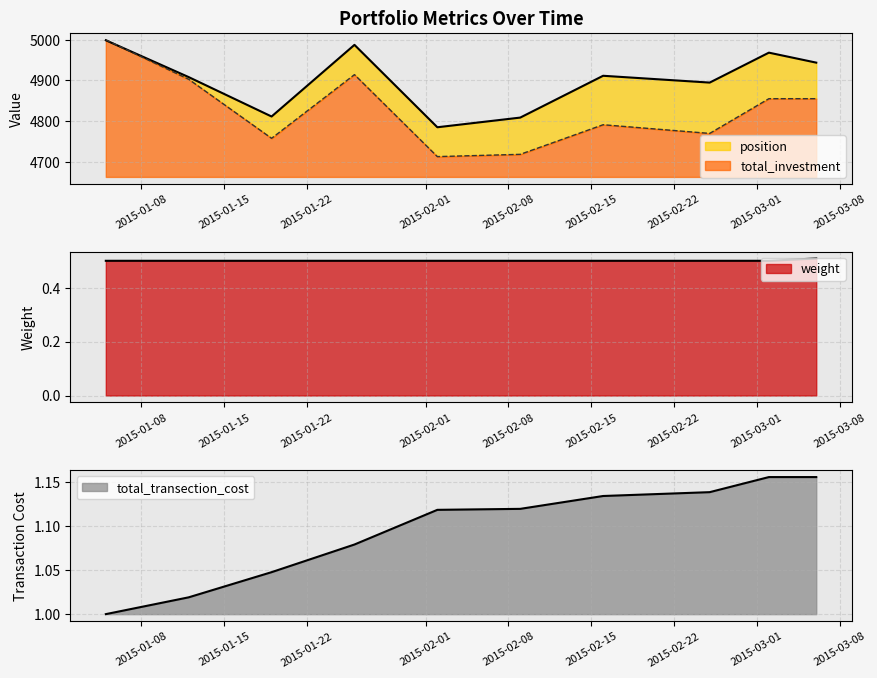

What is the maximum value for position?

4999.0